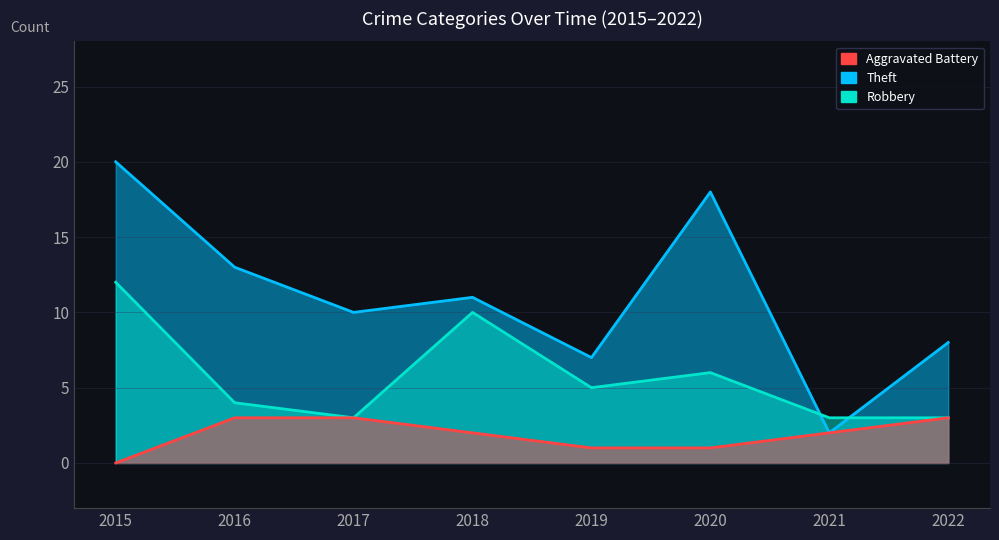

Reading left to right, what are all the values shown in this chart?

Robbery: 2015=12	2016=4	2017=3	2018=10	2019=5	2020=6	2021=3	2022=3
Theft: 2015=20	2016=13	2017=10	2018=11	2019=7	2020=18	2021=2	2022=8
Aggravated Battery: 2015=0	2016=3	2017=3	2018=2	2019=1	2020=1	2021=2	2022=3